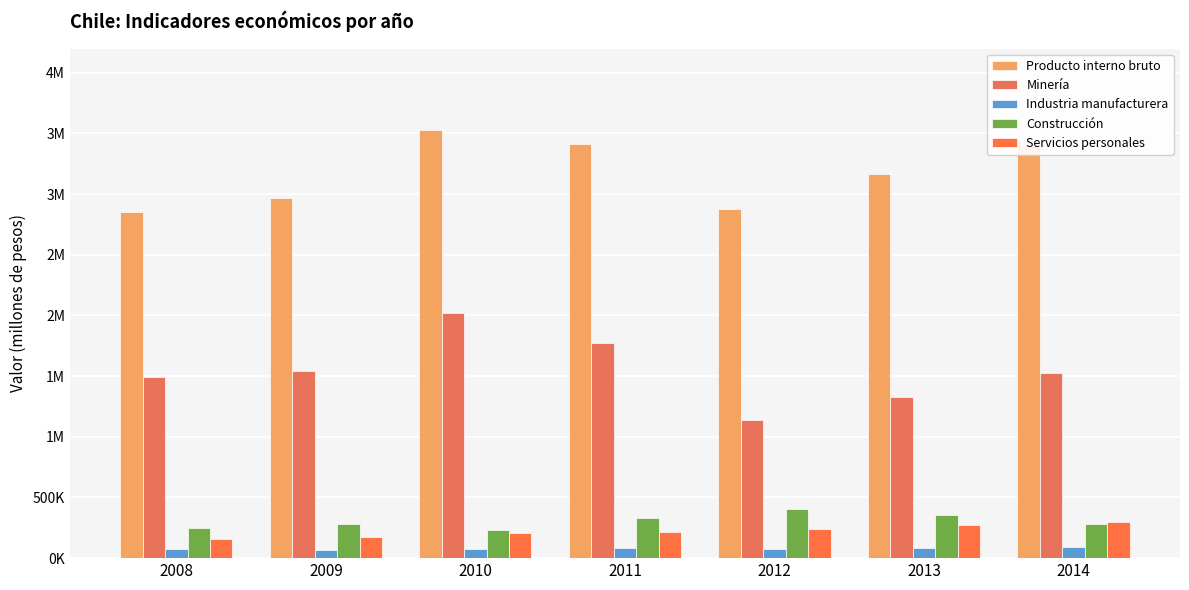

Which label corresponds to the largest value in the chart?

2010